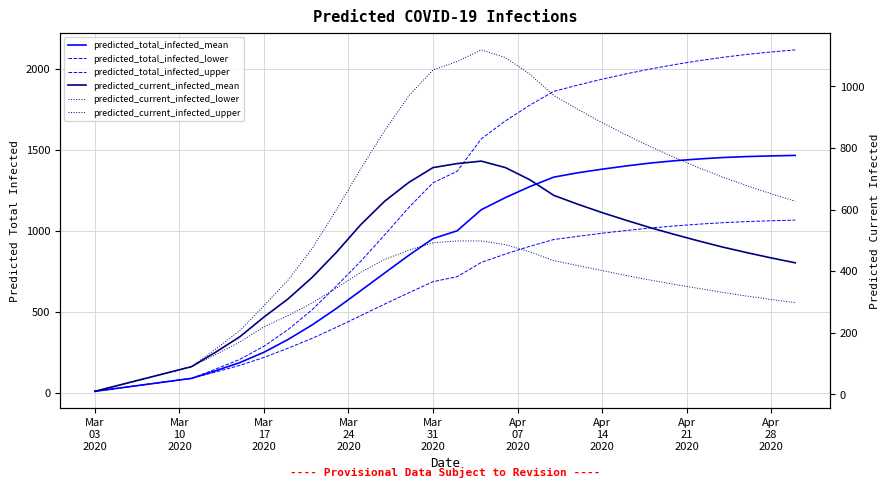

Does the chart display data point markers on the line(s)?

No